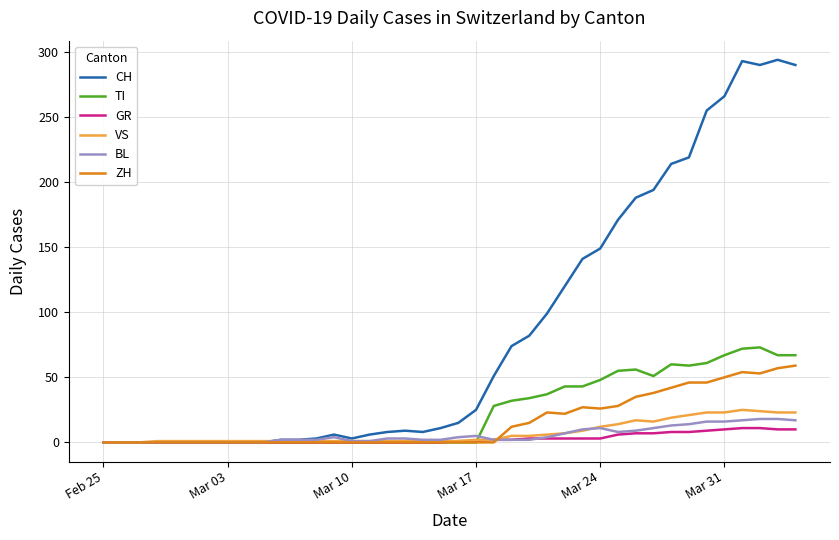

Which series has the largest total across all categories?

CH